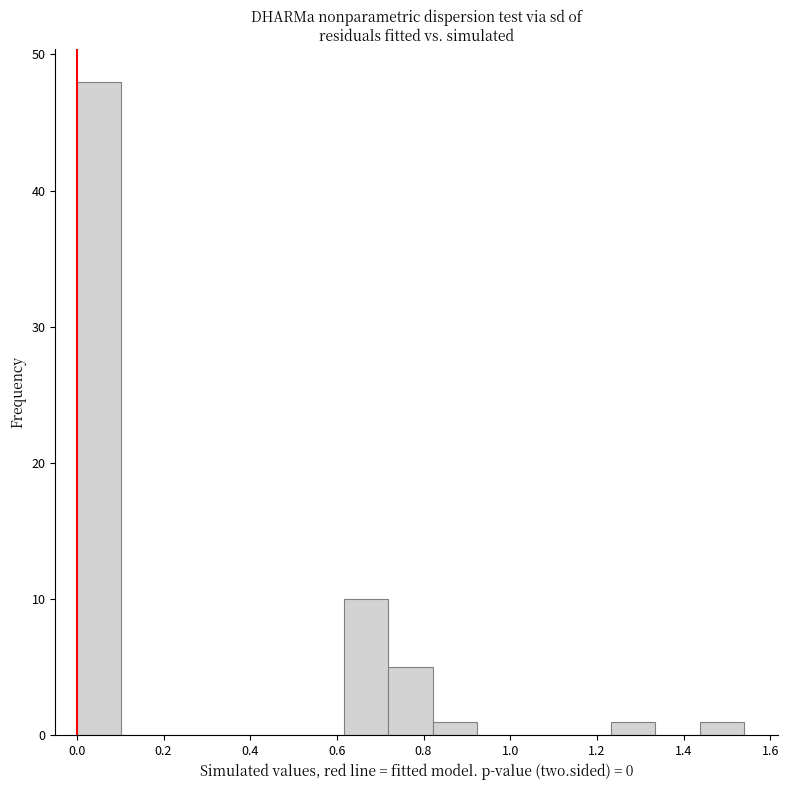

Reading left to right, transcribe this chart: for each bar, give the range it covers on the x-axis and its height. Neither the bar edges nor the heights are printed on the chart, so give them approximately, as read against the axes.

0.00 to 0.10: 48
0.10 to 0.20: 0
0.20 to 0.30: 0
0.30 to 0.42: 0
0.42 to 0.52: 0
0.52 to 0.62: 0
0.62 to 0.72: 10
0.72 to 0.82: 5
0.82 to 0.92: 1
0.92 to 1.02: 0
1.02 to 1.12: 0
1.12 to 1.24: 0
1.24 to 1.34: 1
1.34 to 1.44: 0
1.44 to 1.54: 1